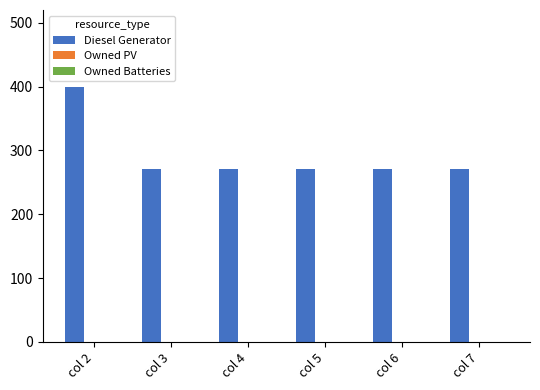

Approximately how many times larger is the value at col 2 compared to col 4?

1.5